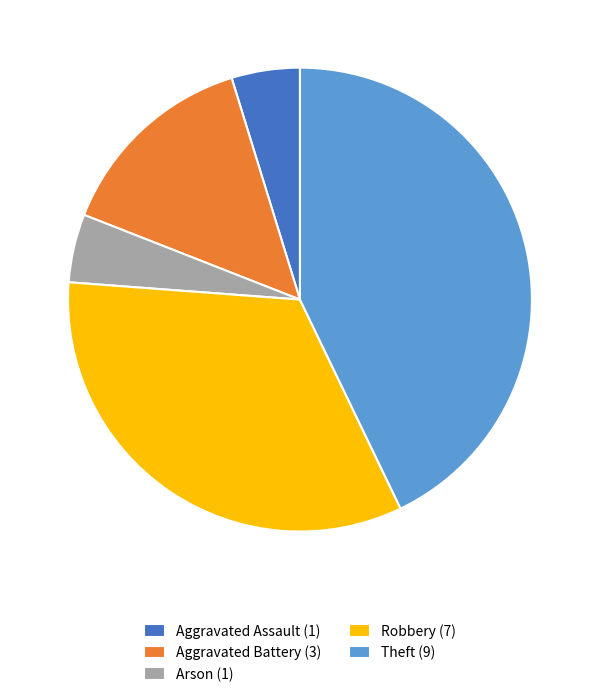

Is it true that Aggravated Battery is 14% of the pie?

True